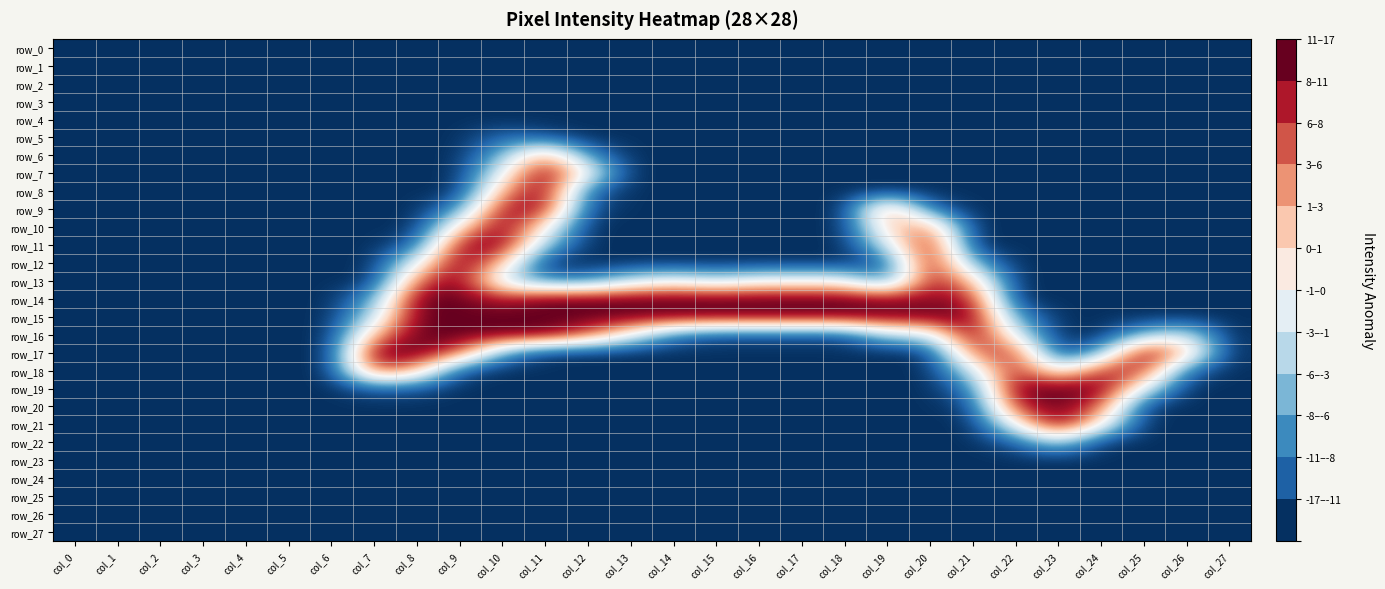

Which series has the largest range (max minus min)?

row_17